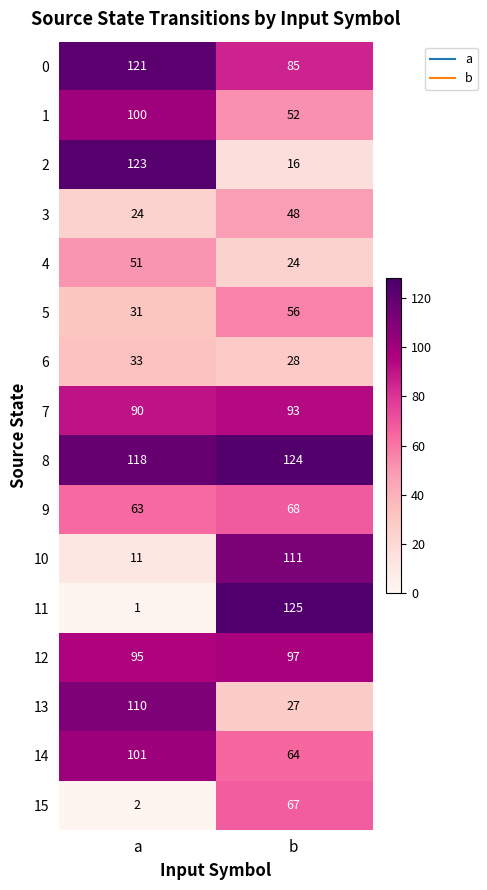

Is the value of 8 at b greater than the value of 11 at a?

Yes